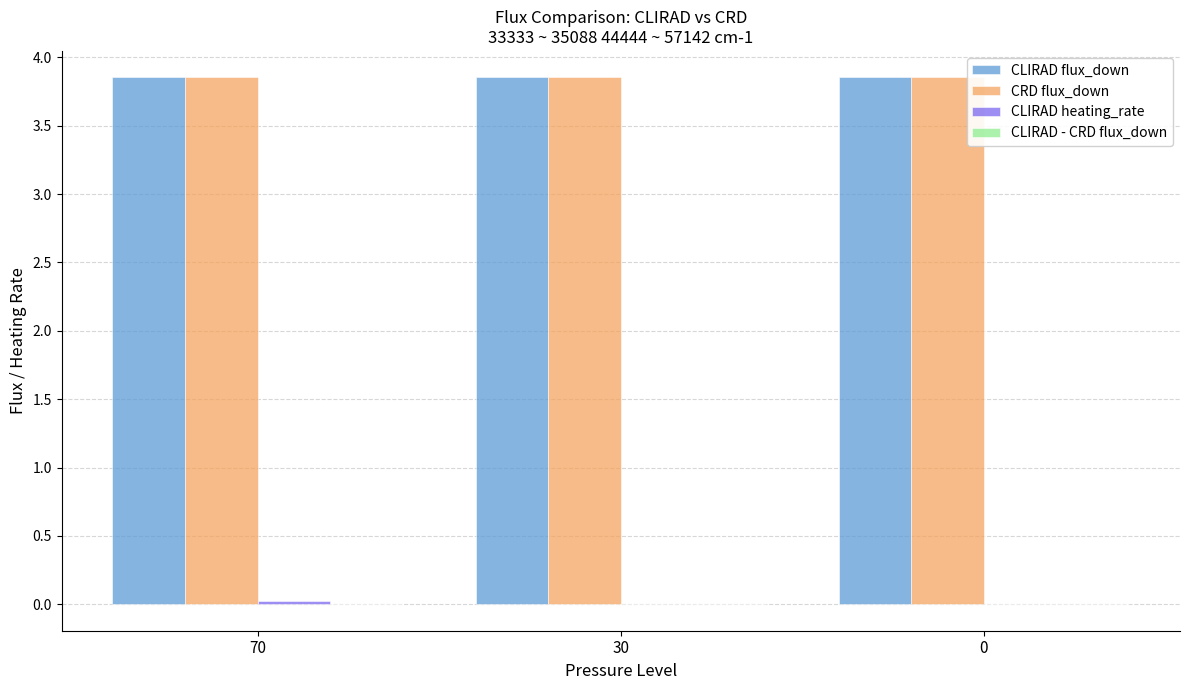

What is the sum of all CRD flux_down values?

11.6